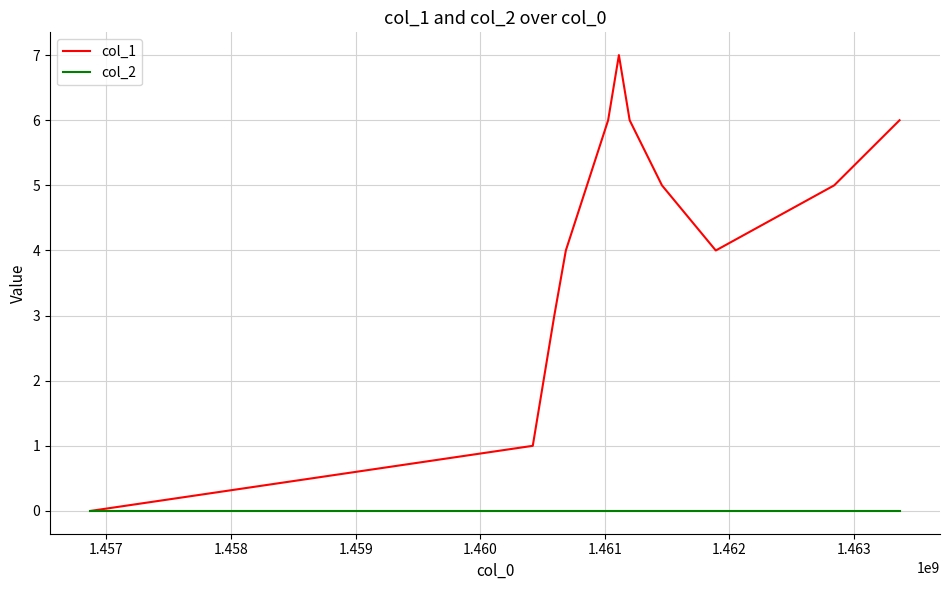

Which series has the widest spread of values?

col_1